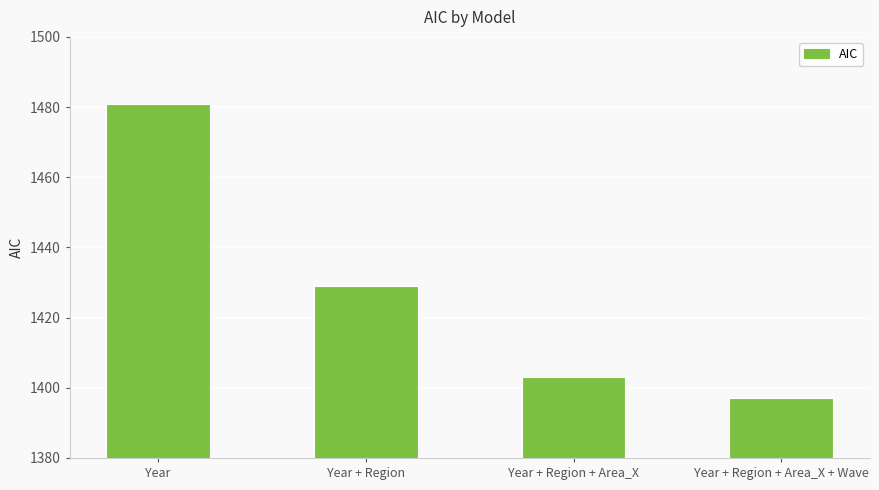

Rank the categories by value from lowest to highest.

Year + Region + Area_X + Wave, Year + Region + Area_X, Year + Region, Year